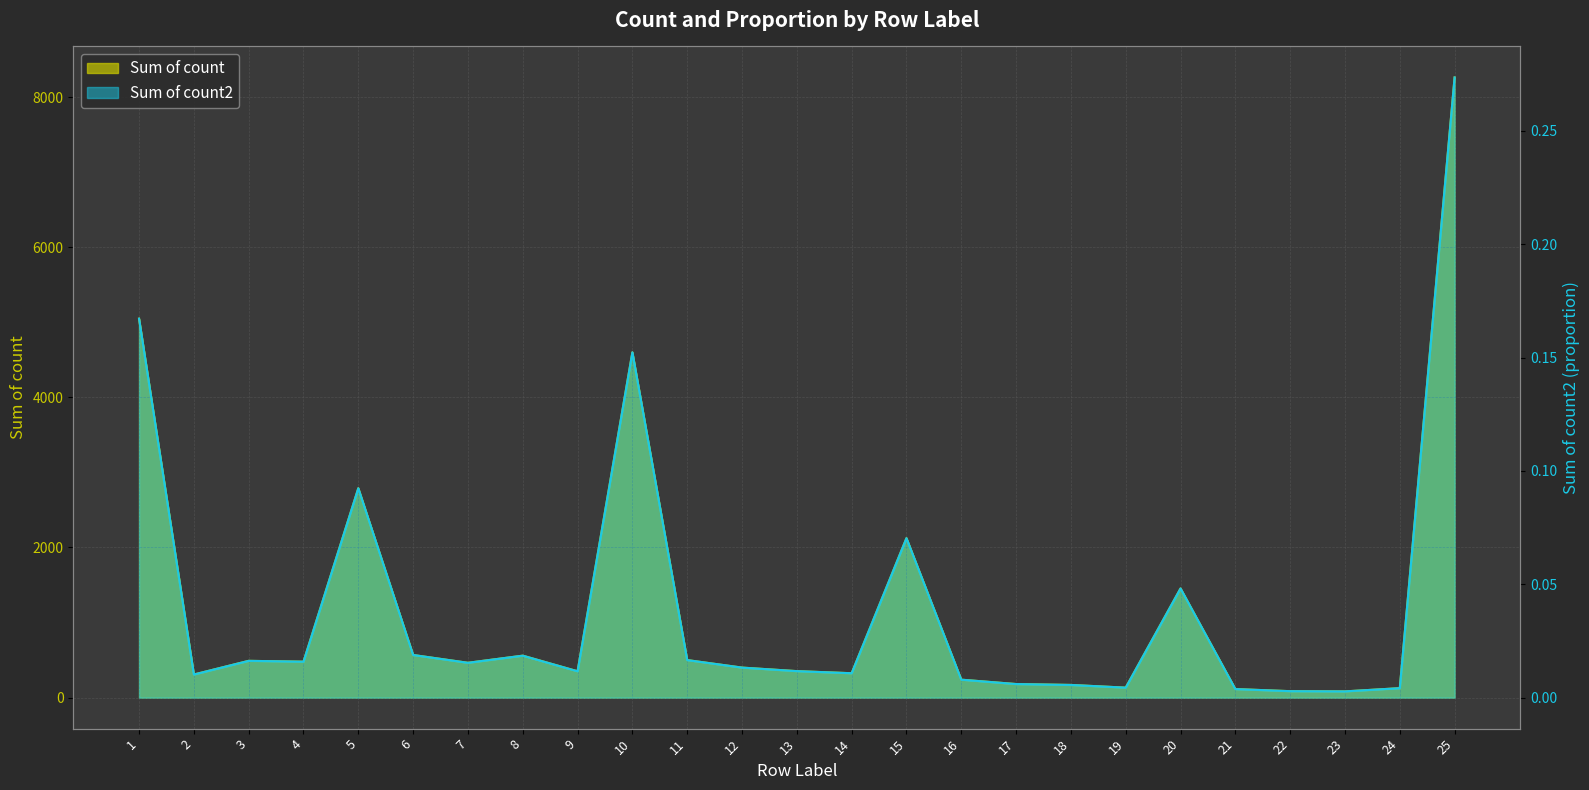

Rank the series by their maximum value, from highest to lowest.

Sum of count, Sum of count2